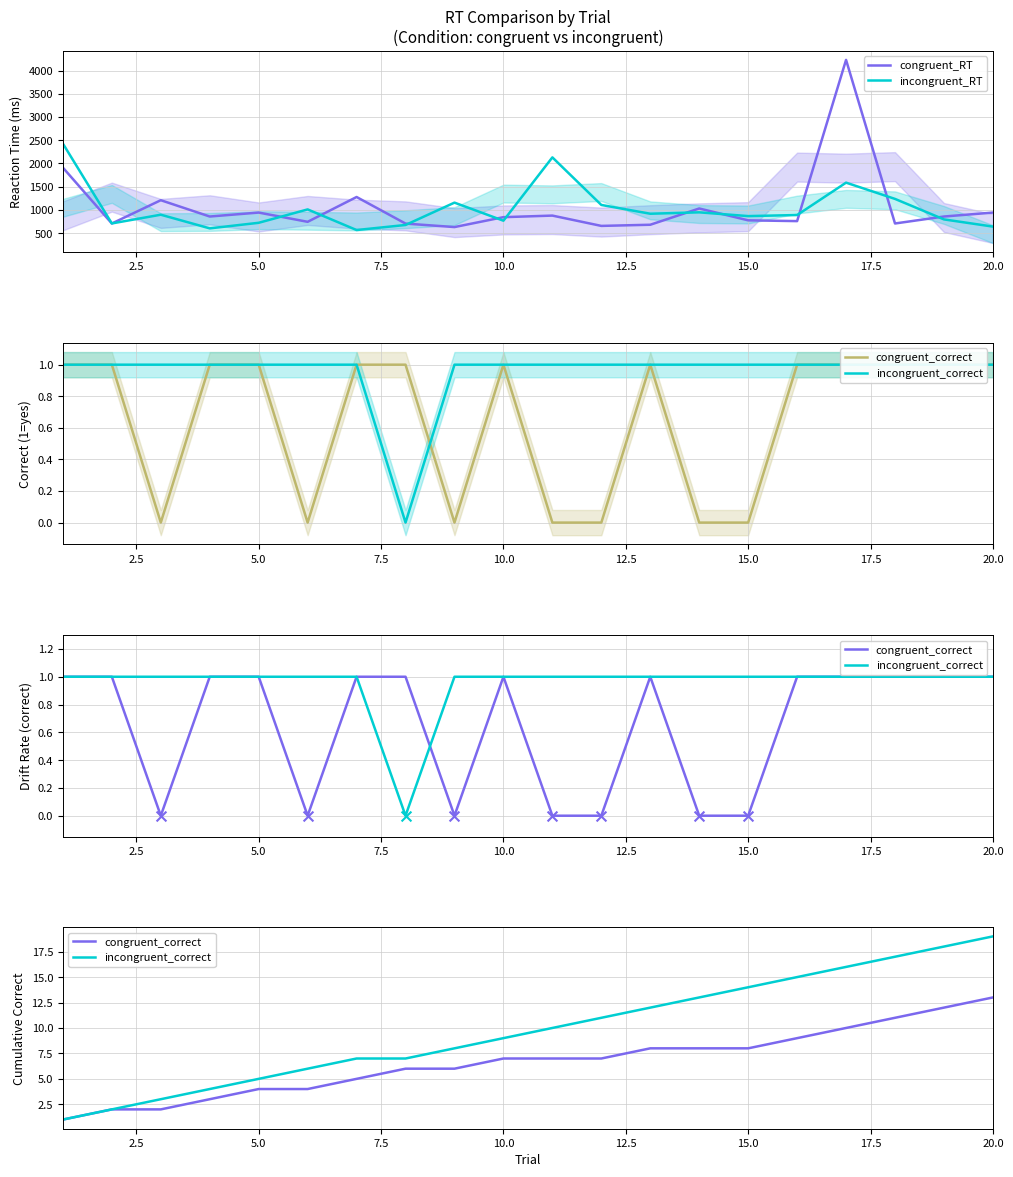

Is the value of incongruent_correct at 13 greater than the value of congruent_correct at 12?

Yes